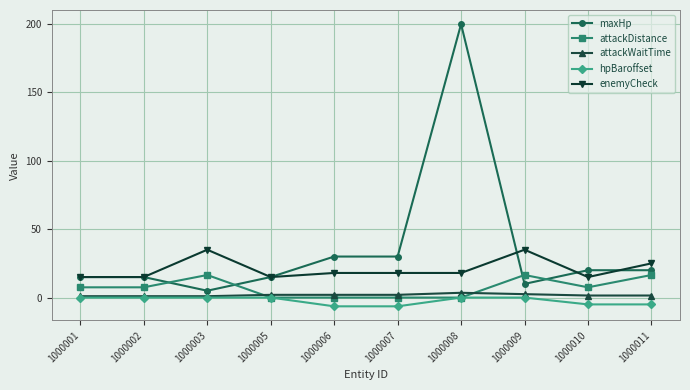

What is the value of the attackWaitTime point at the 10th from the left?

1.5